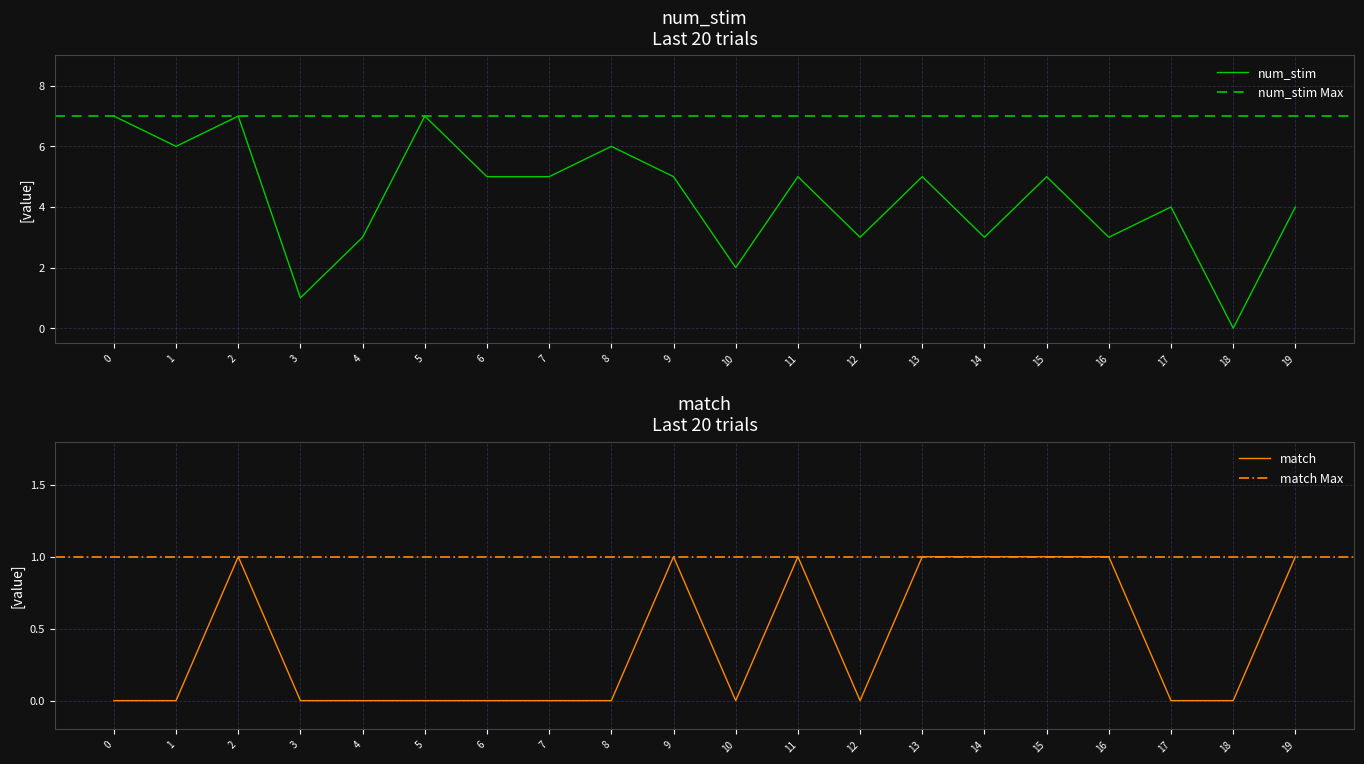

Is this an area chart (filled region under the line)?

No